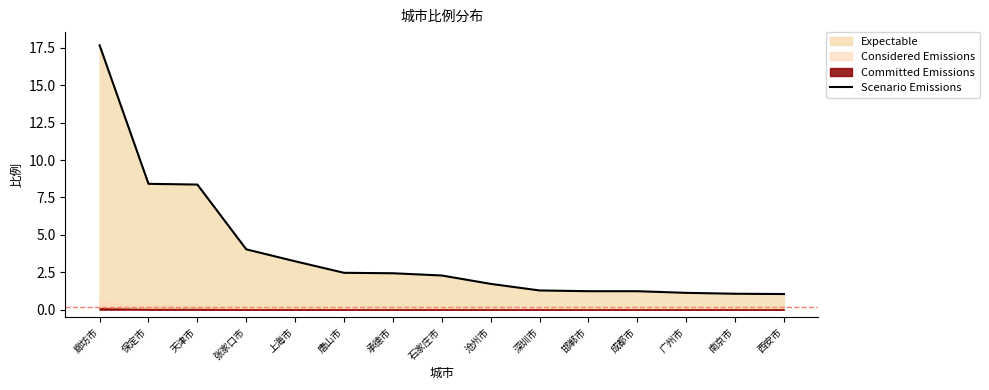

What is the value of the 4th point from the left?

4.0